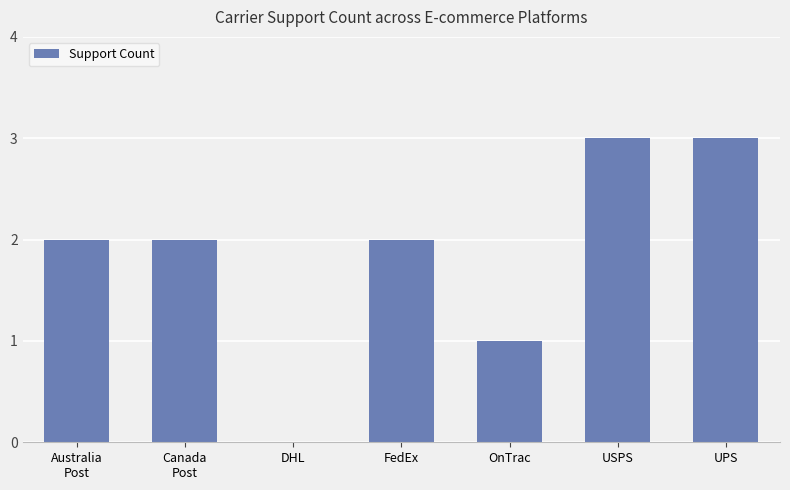

Approximately how many times larger is the value at UPS compared to OnTrac?

3.0